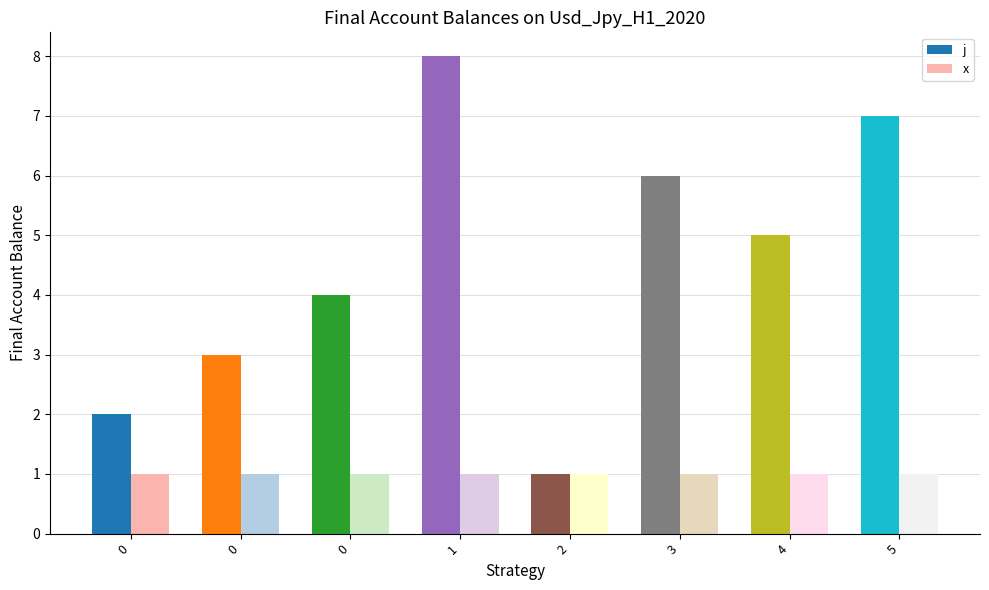

What are all the series names shown in the legend?

j, x